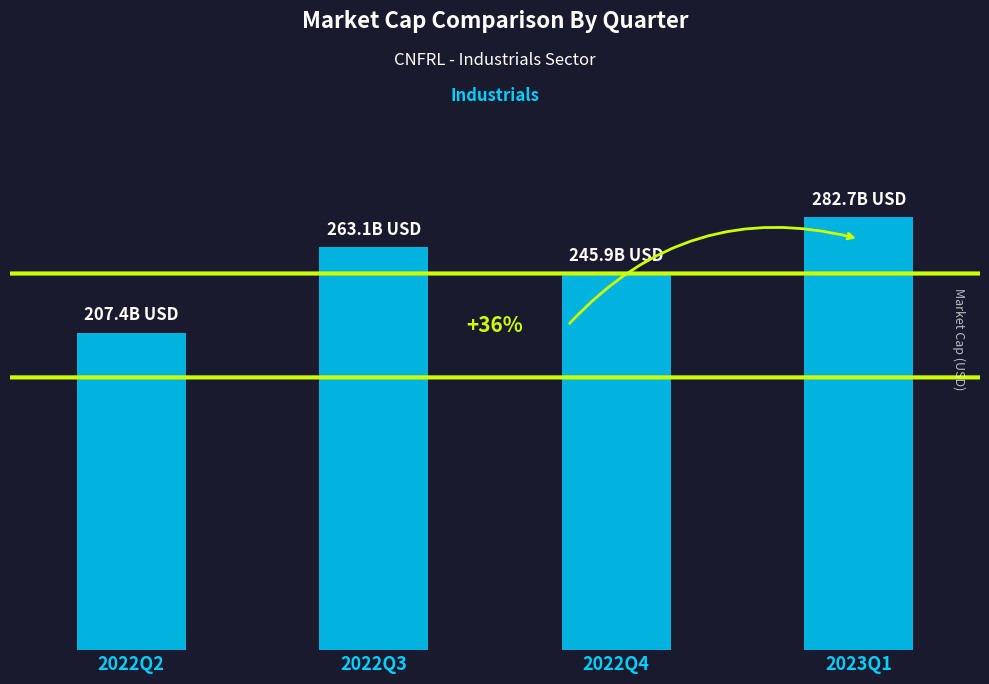

Is it true that the value at 2022Q2 is 304955680813.0?

False